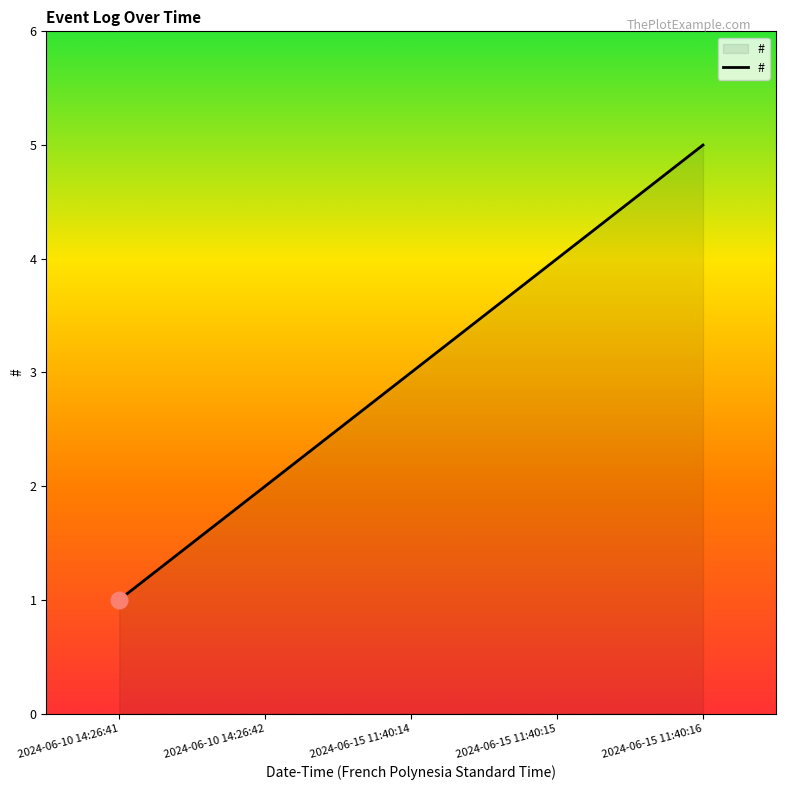

How many values are below 3?

2